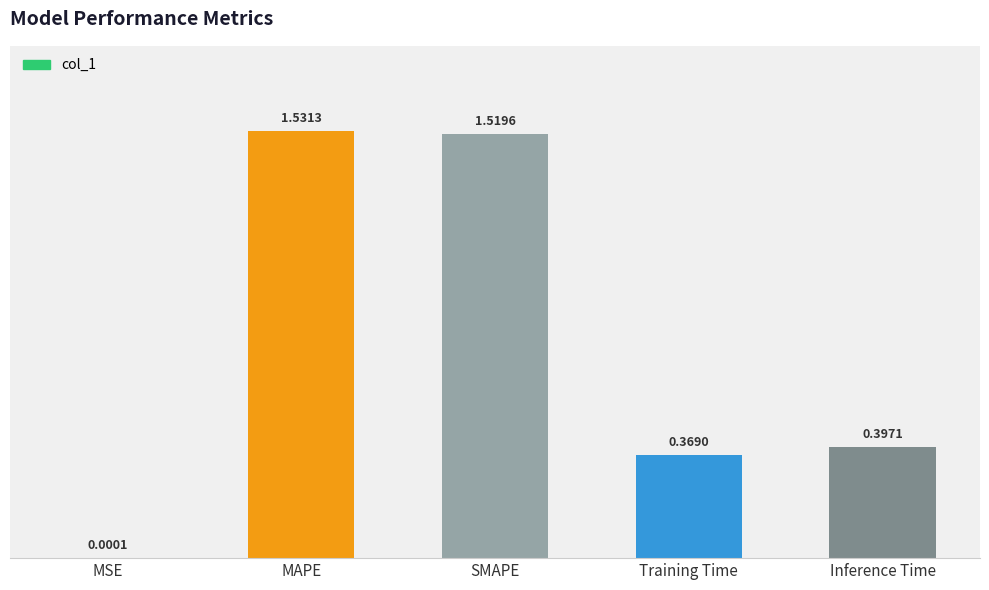

Where is the data nearest to the value 0?

MSE